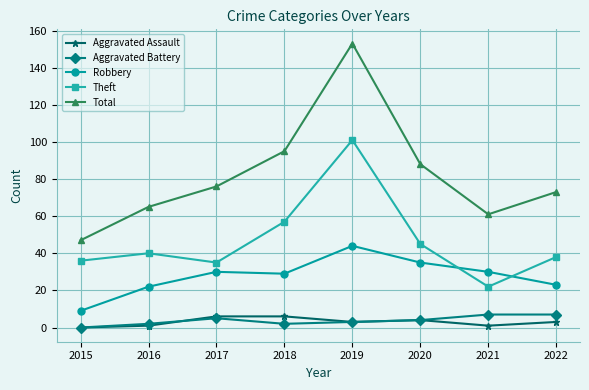

Which series has the largest range (max minus min)?

Total